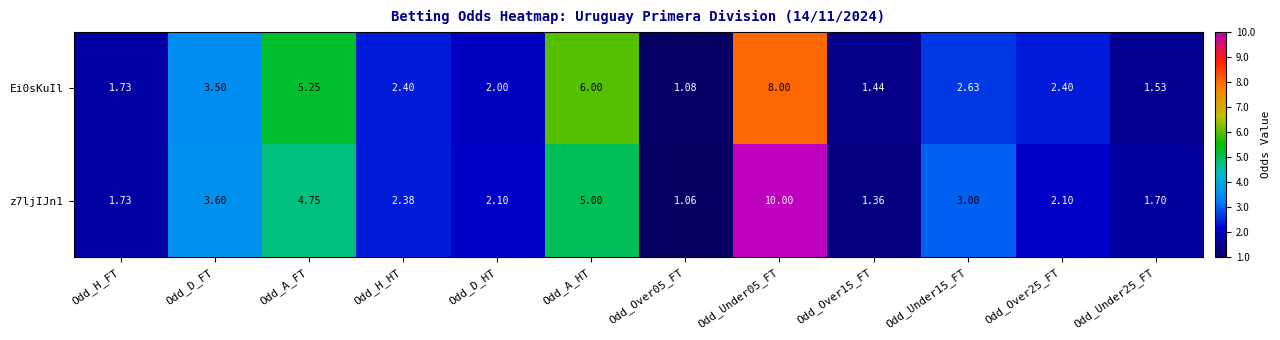

Where is z7ljIJn1 nearest to the value 5?

Odd_A_HT